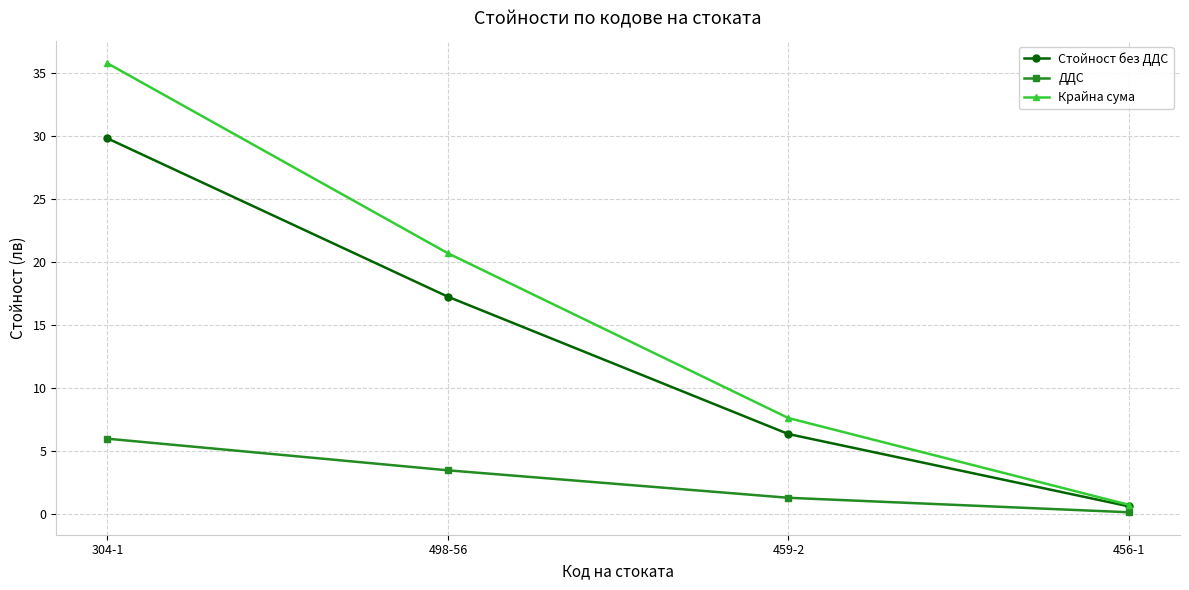

Which series has the largest total across all categories?

Крайна сума